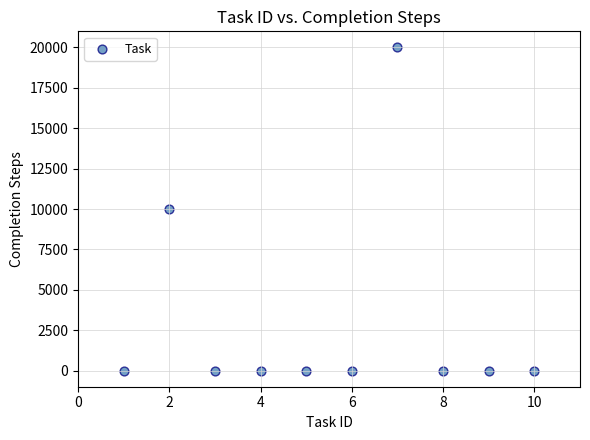

What is the average X value?

6